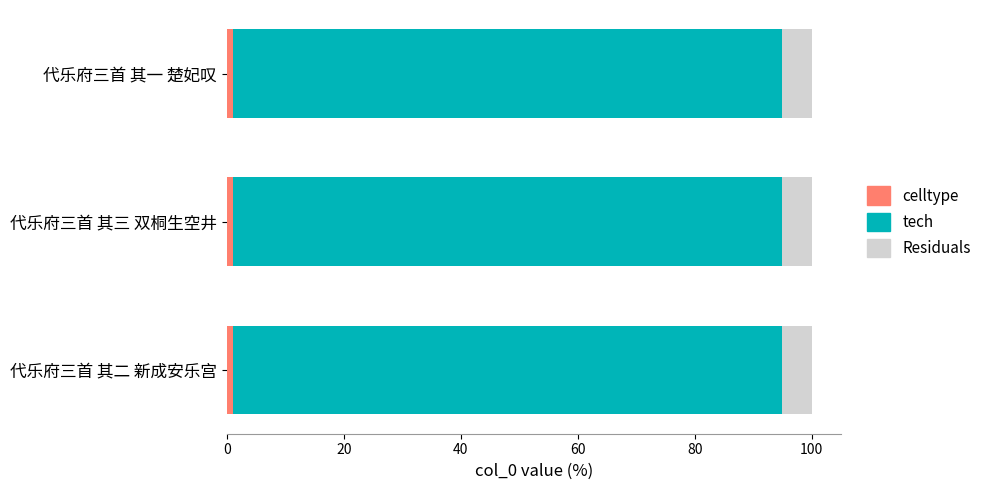

Count the number of categories in the chart.

3